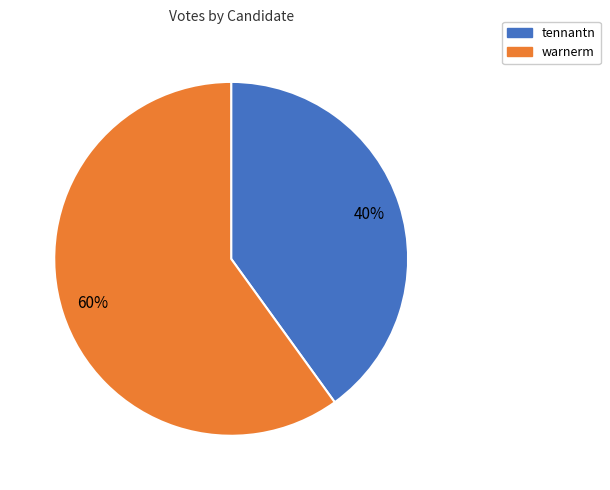

To the nearest percent, what portion does warnerm represent?

60%